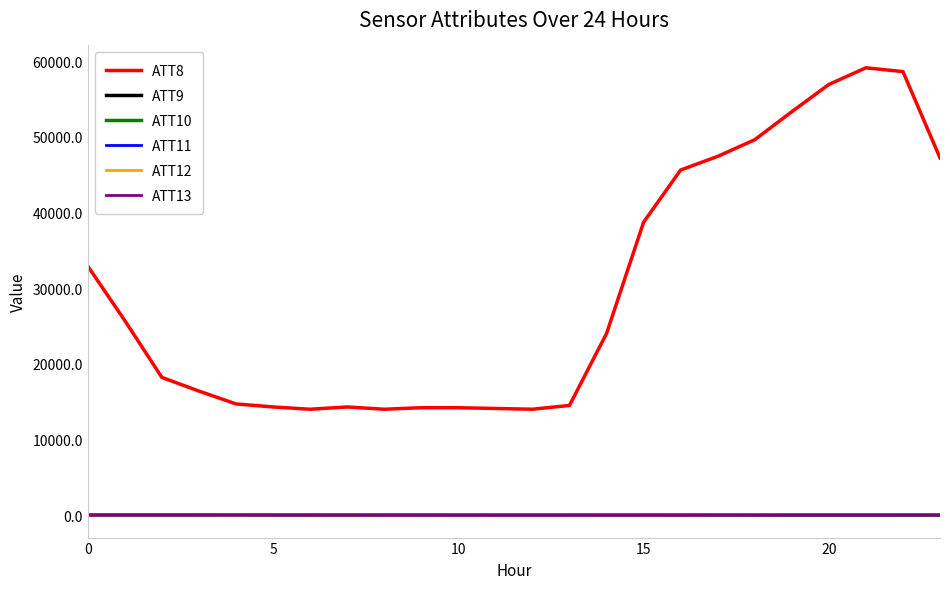

What is the sum of all ATT10 values?

466.2